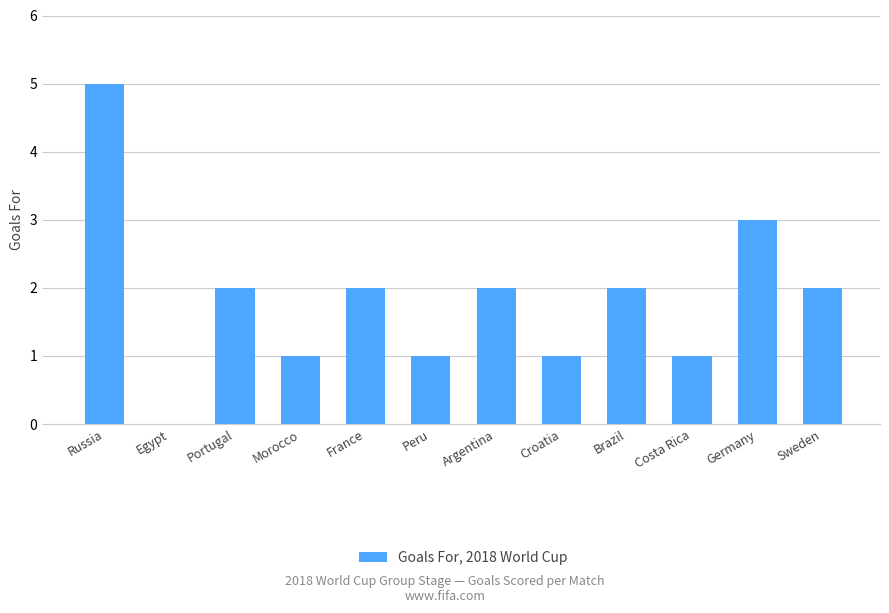

What is the greatest value displayed?

5